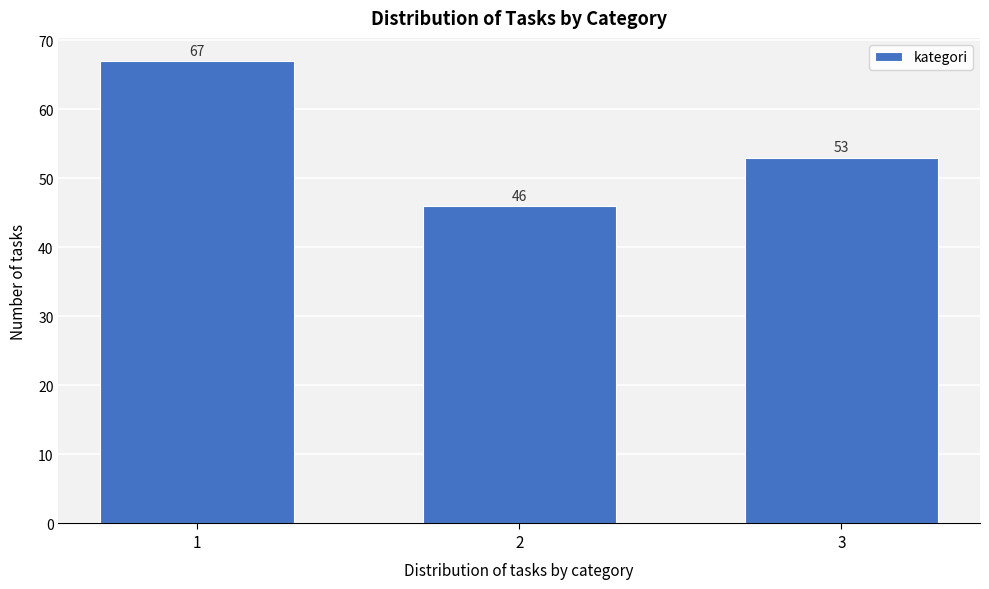

Reading left to right, extract all data points from this chart.

1=67	2=46	3=53